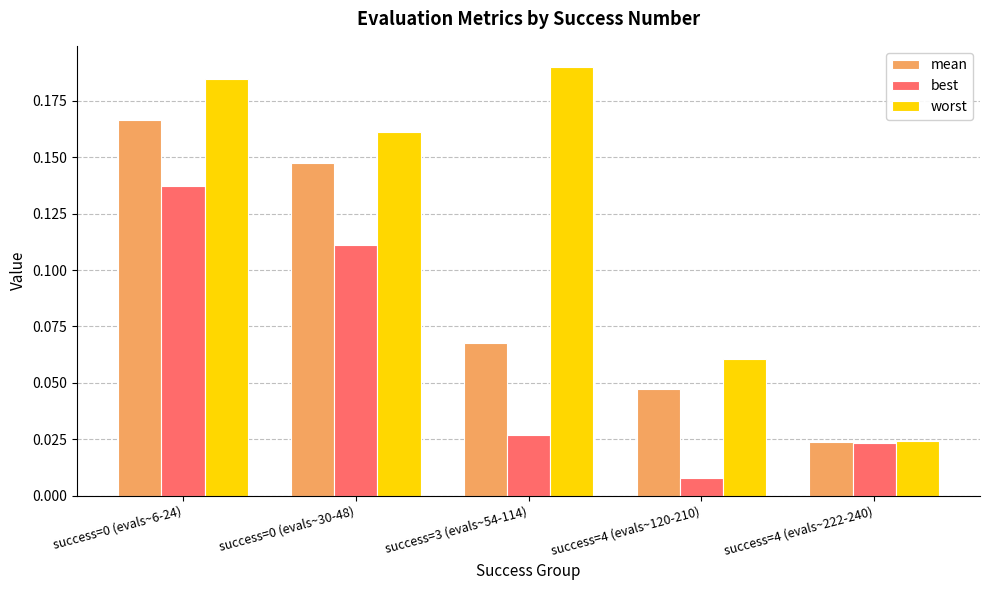

What is the sum of all mean values?

0.5